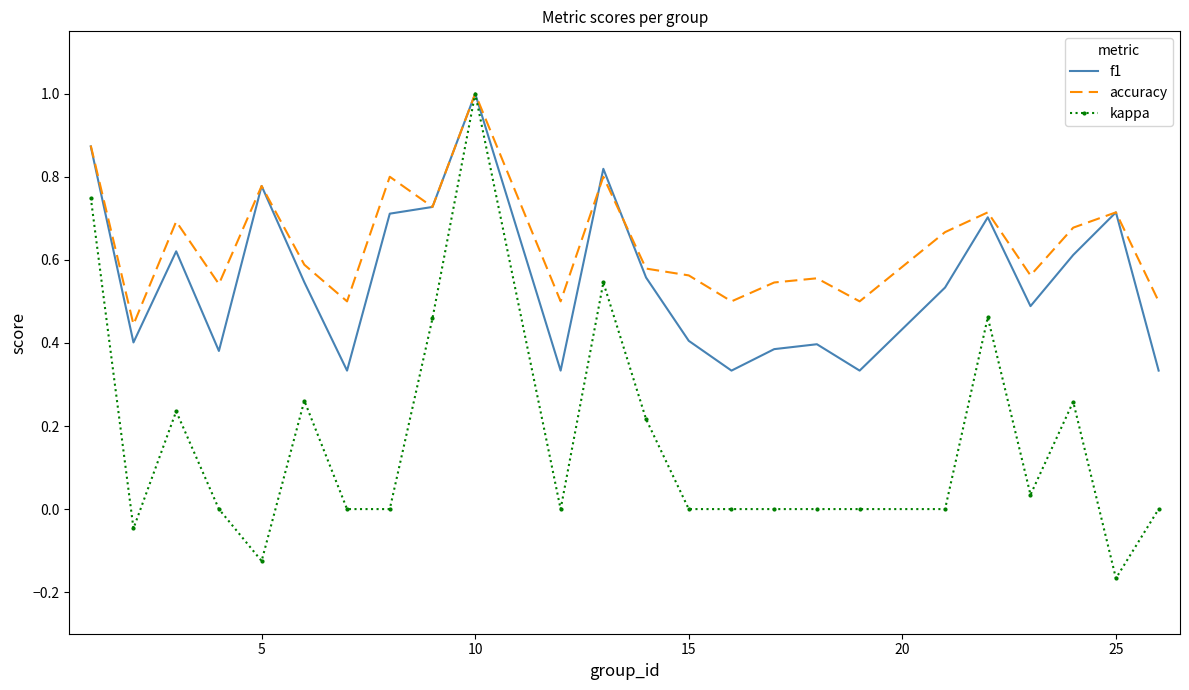

Rank the series by their average value, from highest to lowest.

accuracy, f1, kappa